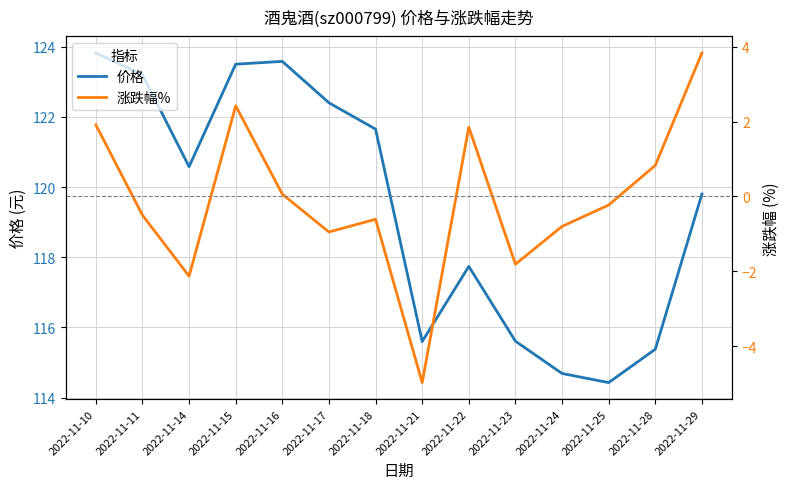

How many series are shown in this chart?

2